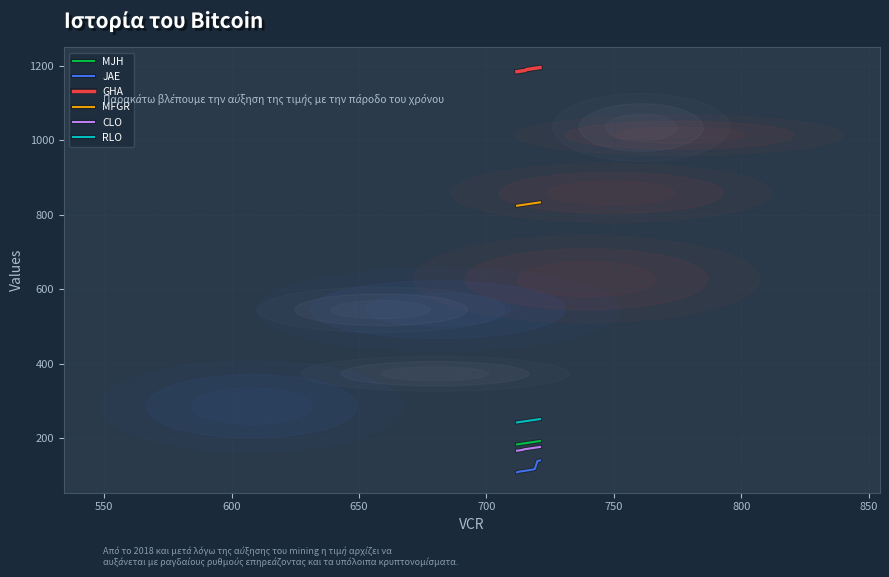

Which series has the largest total across all categories?

GHA